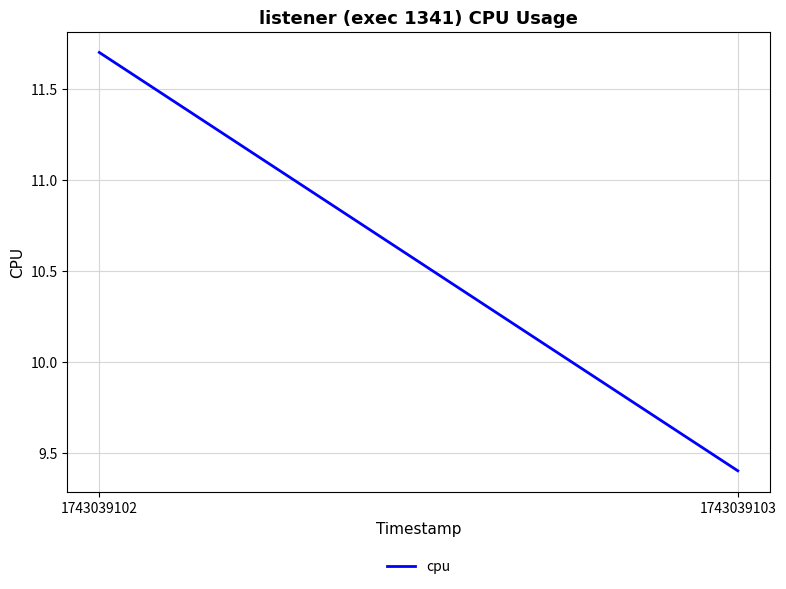

How many lines are shown in the chart?

1